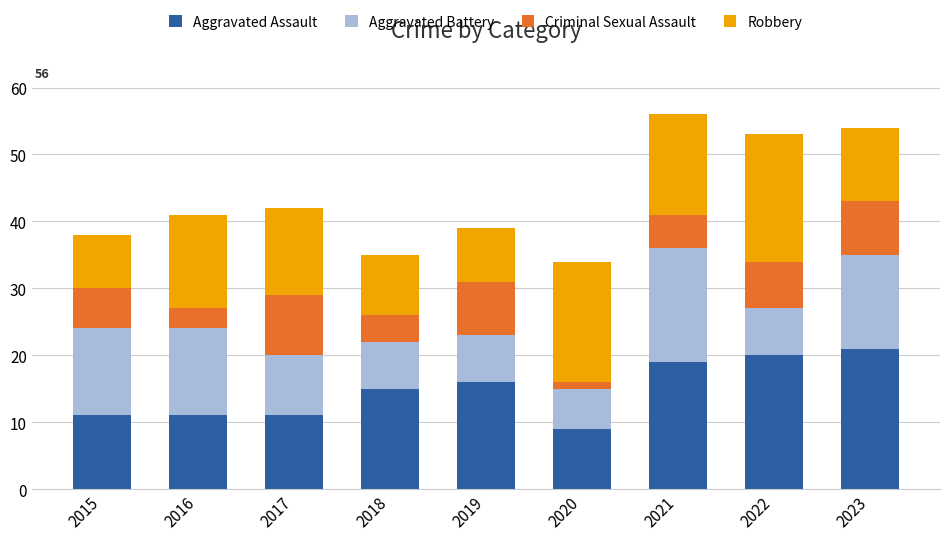

At which label does Aggravated Assault reach its minimum?

2020